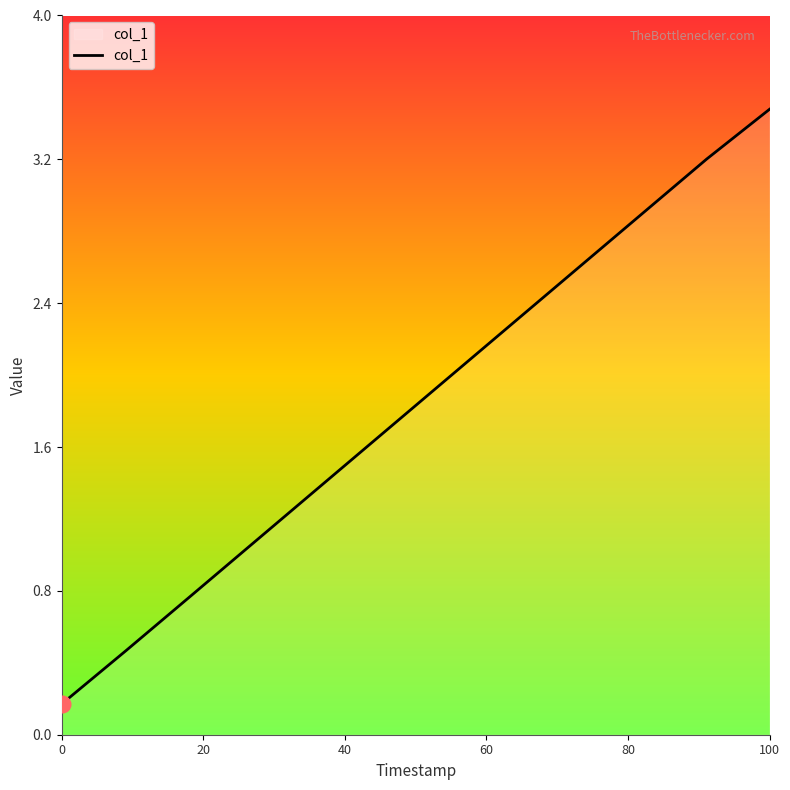

What is the difference between the maximum and minimum values?

3.3